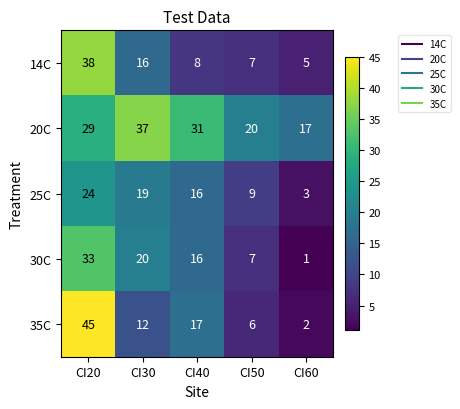

What is the difference between the maximum and second lowest values in the 20C series?

17